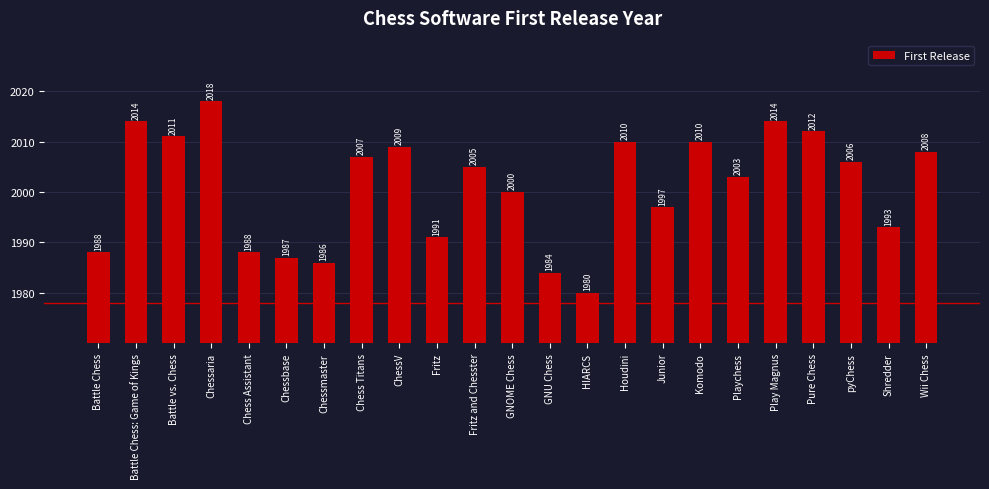

What is the sum of all values?

46021